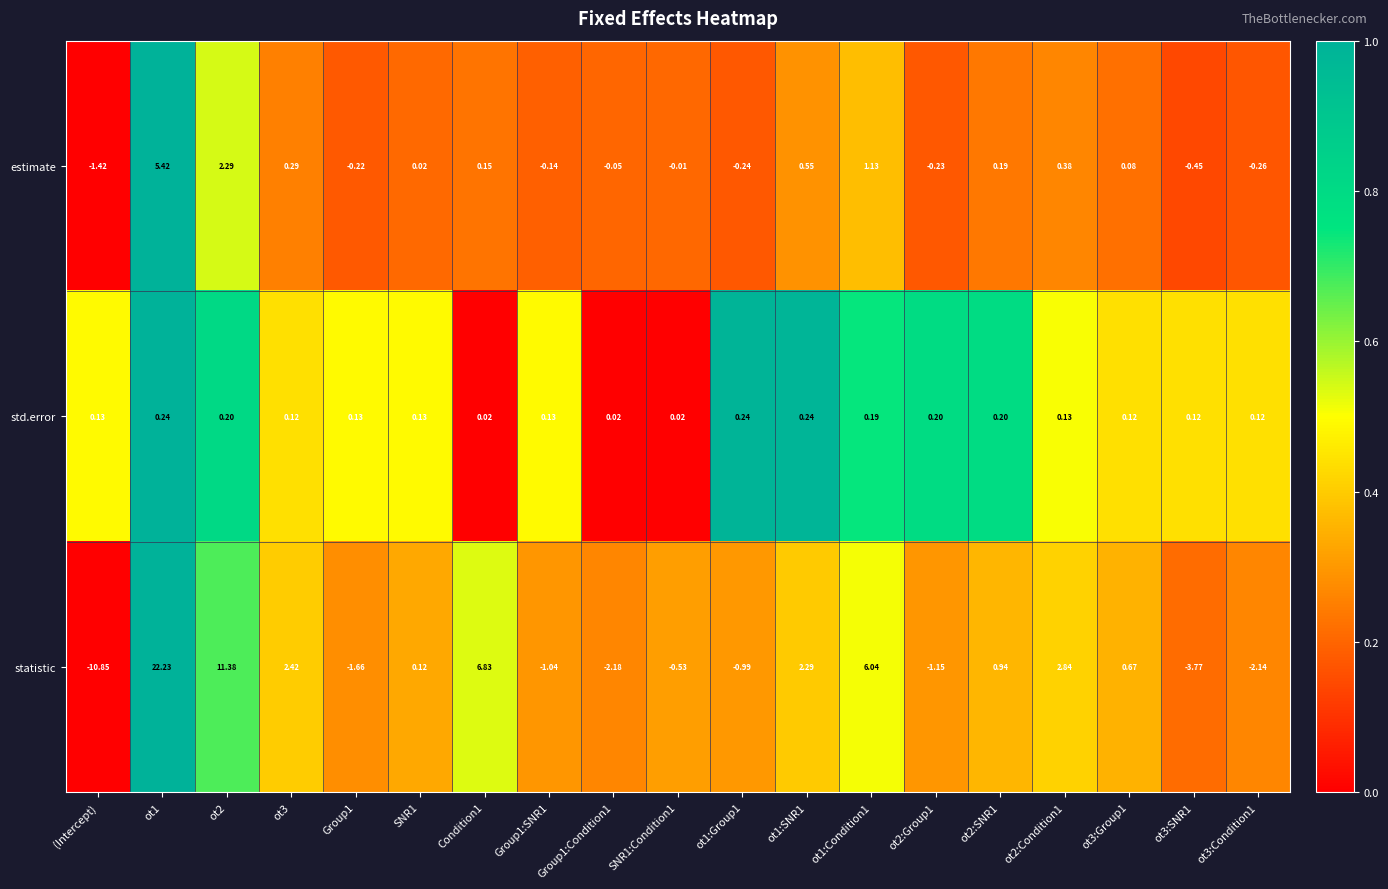

Is the value of std.error at ot3:SNR1 greater than the value of statistic at ot1:Condition1?

No